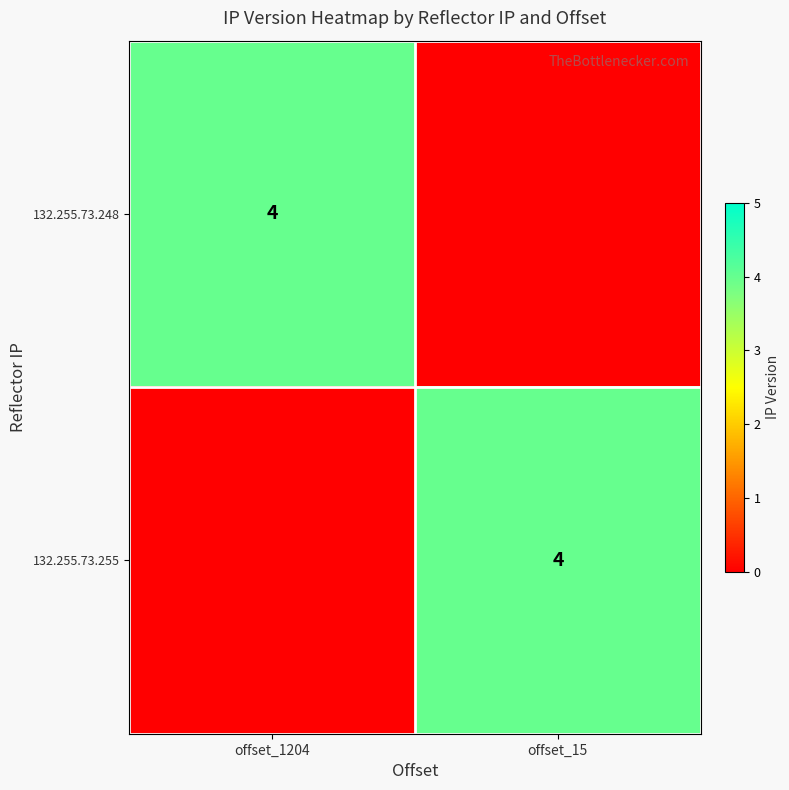

True or false: 132.255.73.248 has a value of 7 at offset_1204.

False